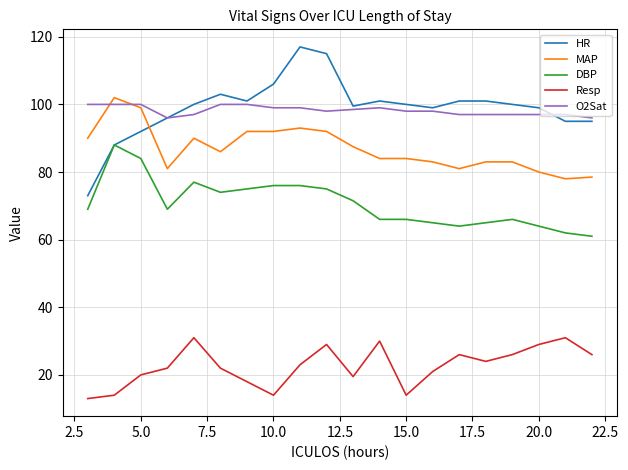

Which series has the widest spread of values?

HR